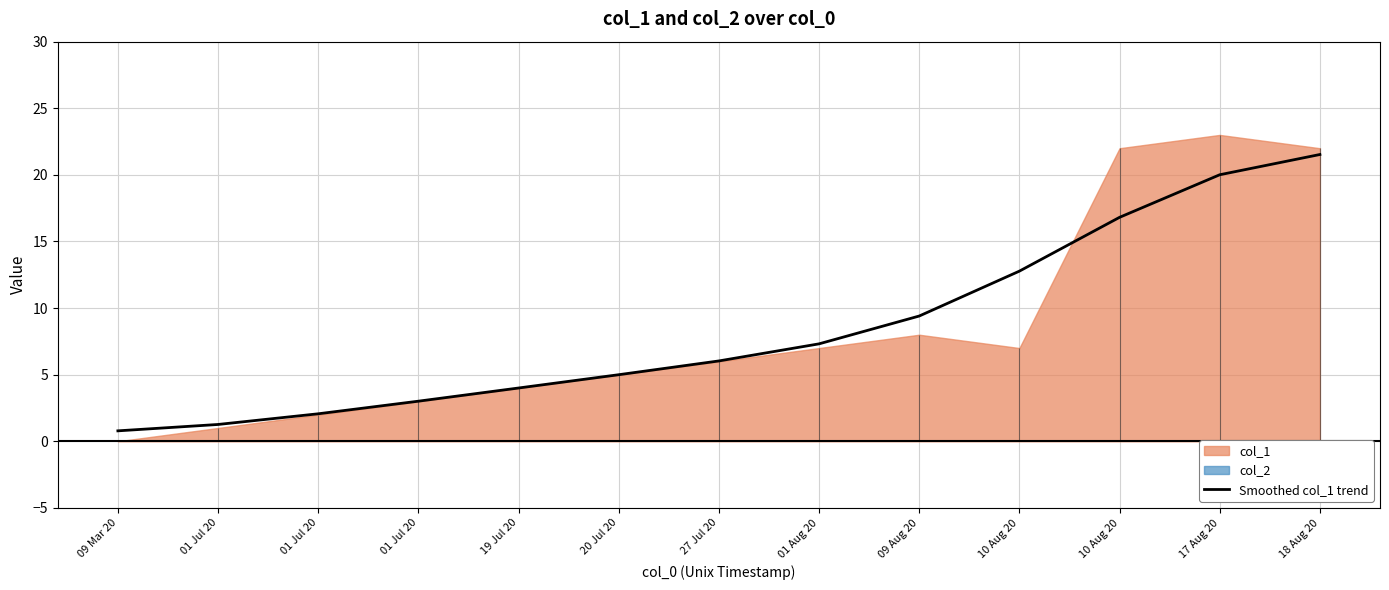

What is the difference between the maximum and minimum values?

20.7